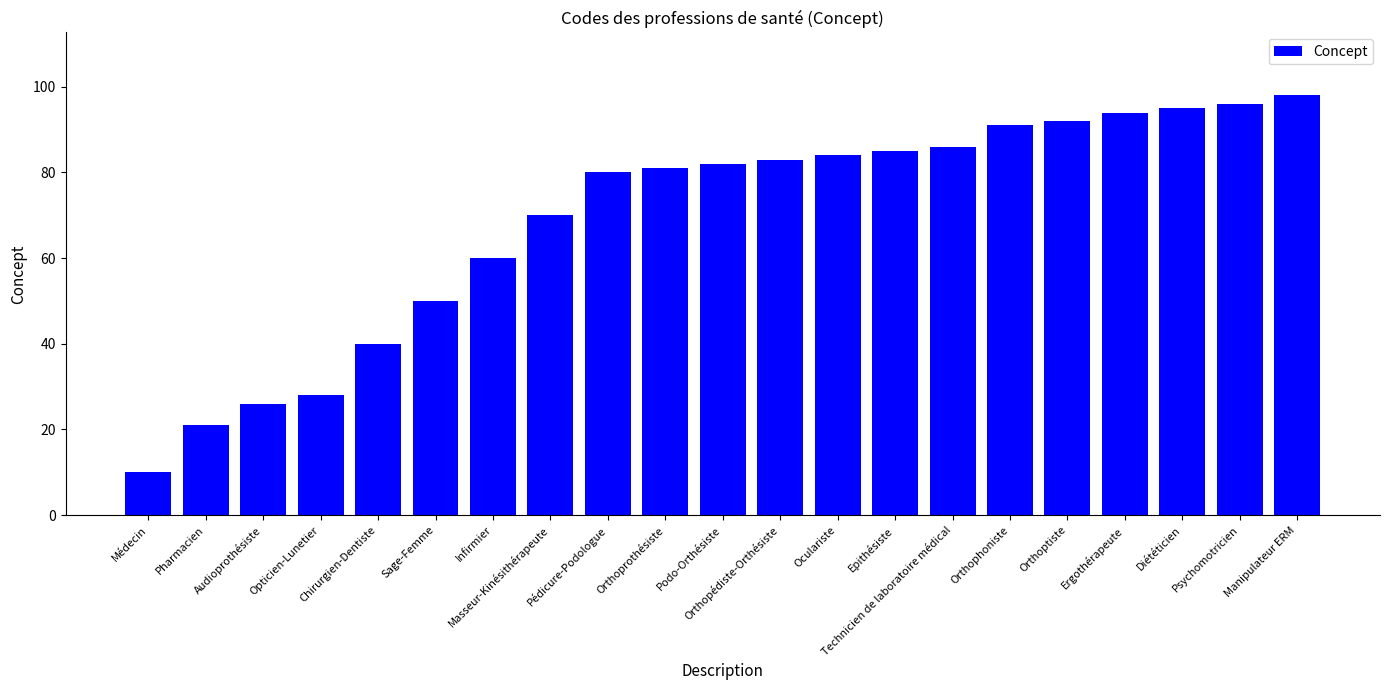

What is the smallest value displayed?

10